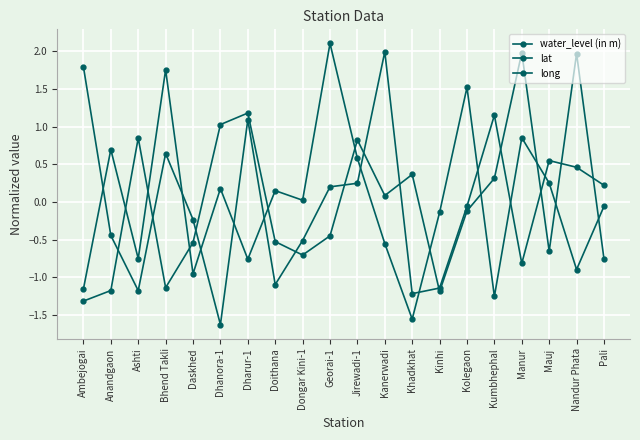

True or false: water_level (in m) has a value of 1.2 at Dharur-1.

True